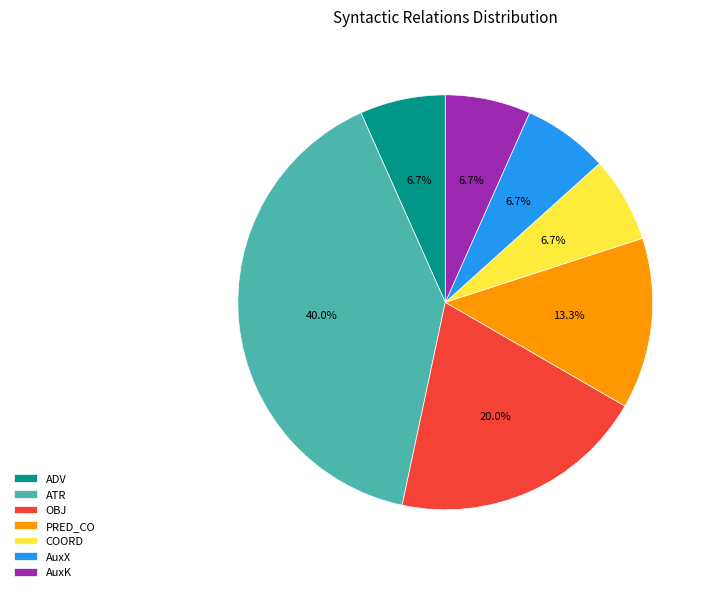

Which slice is the largest?

ATR